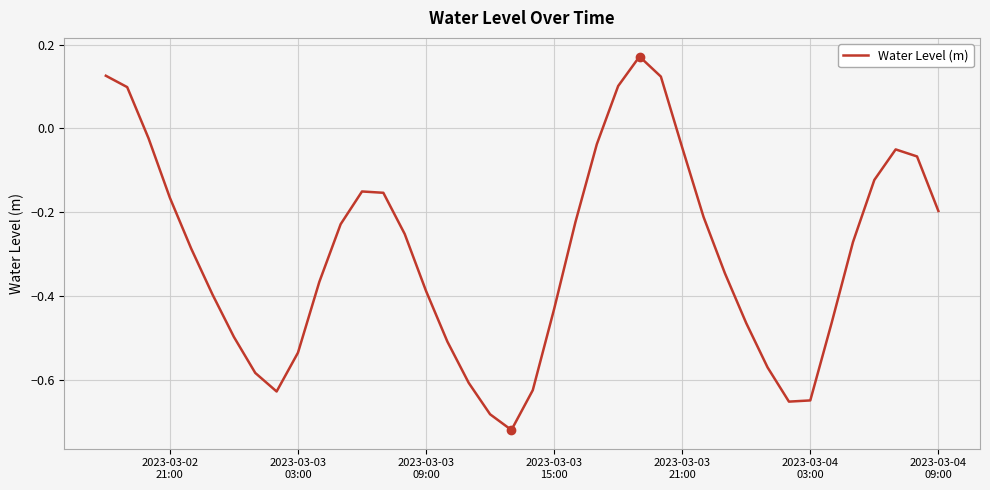

How many points are lower than both their immediate neighbors (excluding endpoints)?

3